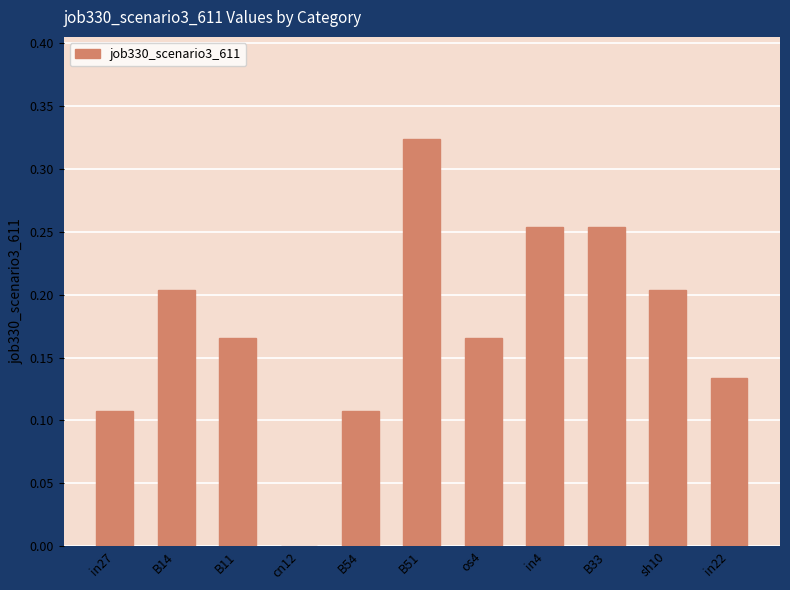

At which category does the chart reach its peak across all series?

B51